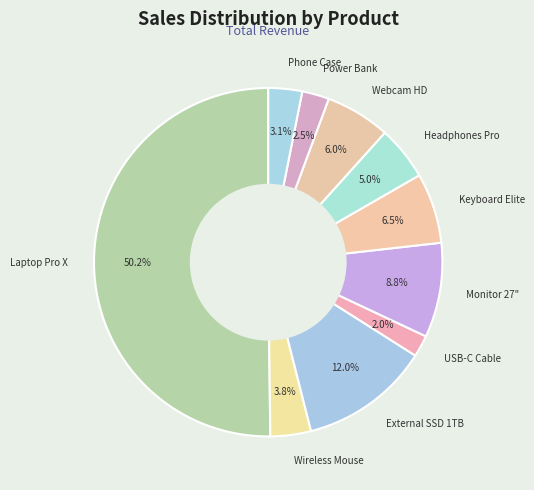

To the nearest percent, what is the difference between the Wireless Mouse and Monitor 27" slice percentages?

5%